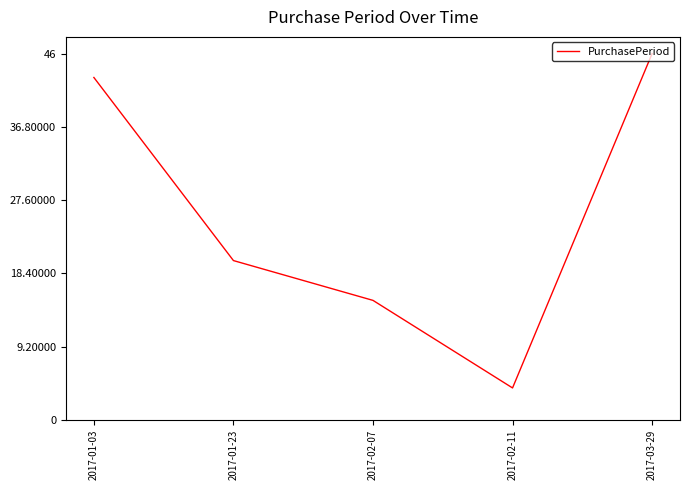

At which category does the chart reach its peak across all series?

2017-03-29